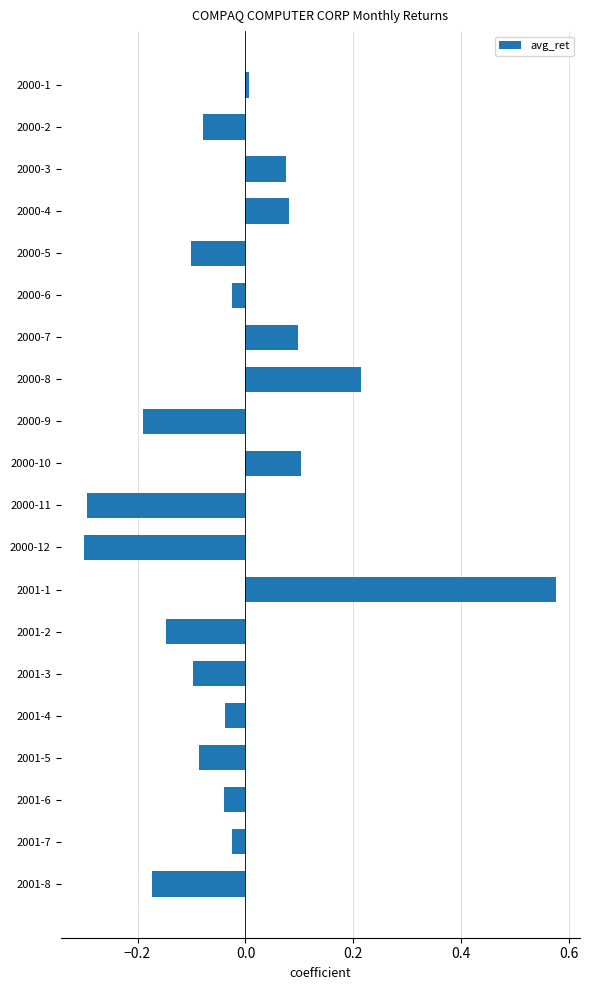

Is it true that the value at 2001-4 is -0.0?

True